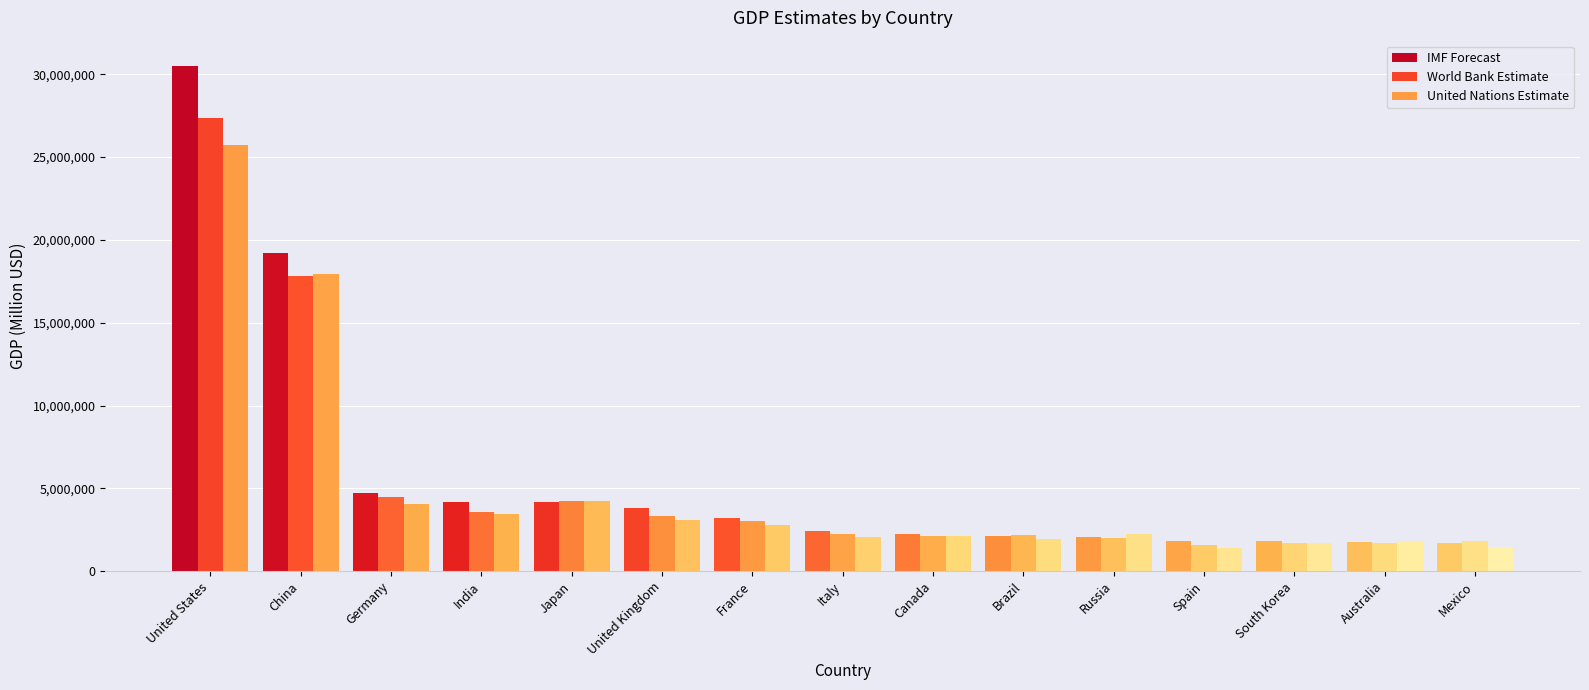

Reading right to left, transcribe all the data shown in this chart.

IMF Forecast: 1692640	1771681	1790322	1799511	2076396	2125958	2225341	2422855	3211292	3839180	4186431	4187017	4744804	19231705	30507217
World Bank Estimate: 1788887	1723827	1712793	1580695	2021421	2173666	2140086	2254851	3030904	3340032	4212945	3549919	4456081	17794782	27360935
United Nations Estimate: 1463323	1776577	1673916	1415874	2240422	1920095	2137939	2046952	2775316	3089072	4232173	3465541	4076923	17963170	25744100